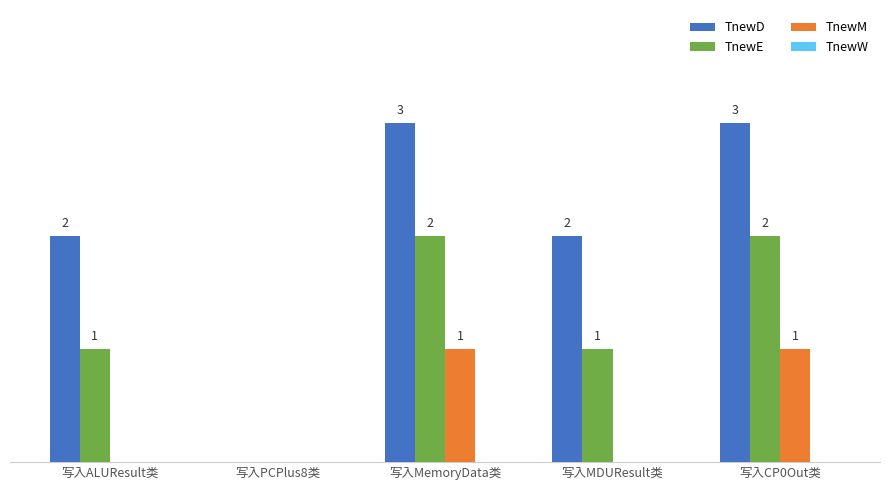

Is the value of TnewD at 写入ALUResult类 greater than the value of TnewM at 写入MemoryData类?

Yes